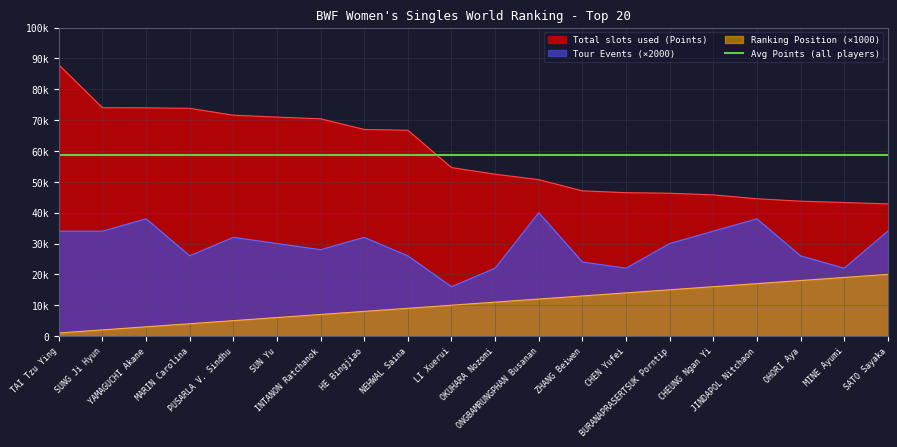

Rank the series by their maximum value, from highest to lowest.

Total slots used (Points), Tour Events, Ranking Position